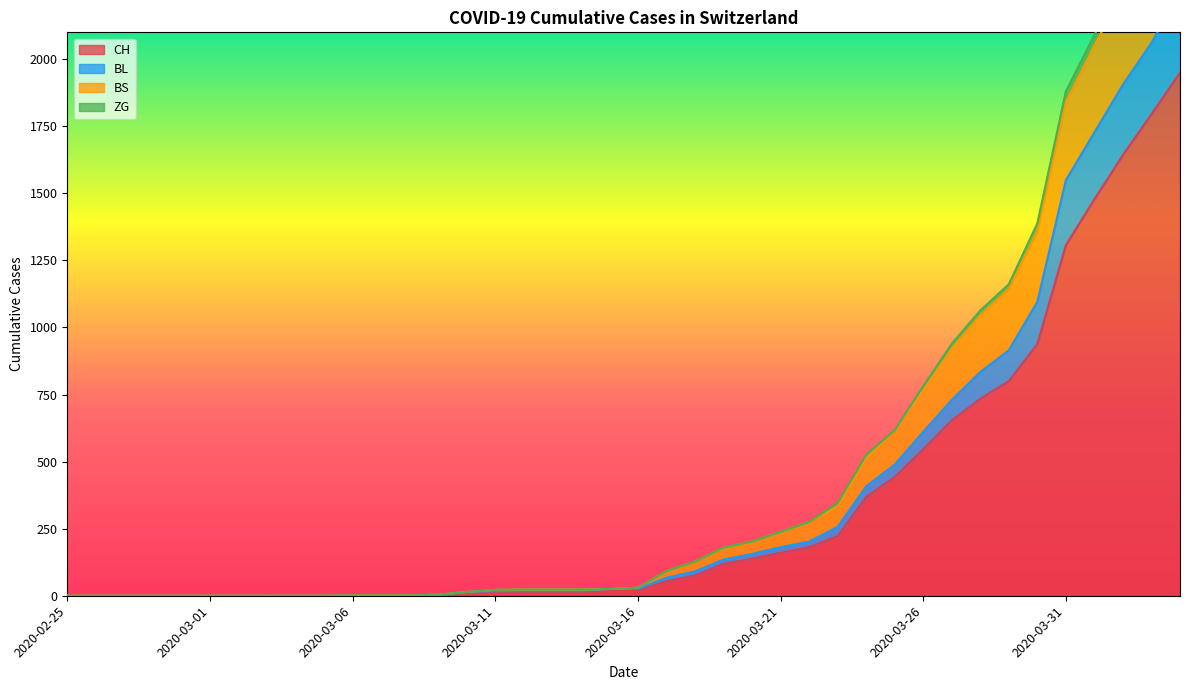

How many lines are shown in the chart?

4